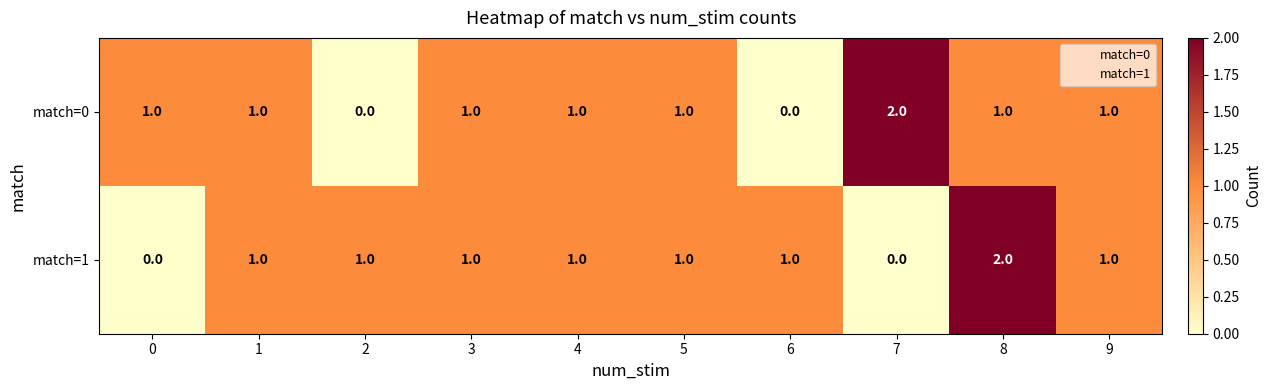

Count the number of categories in the chart.

10